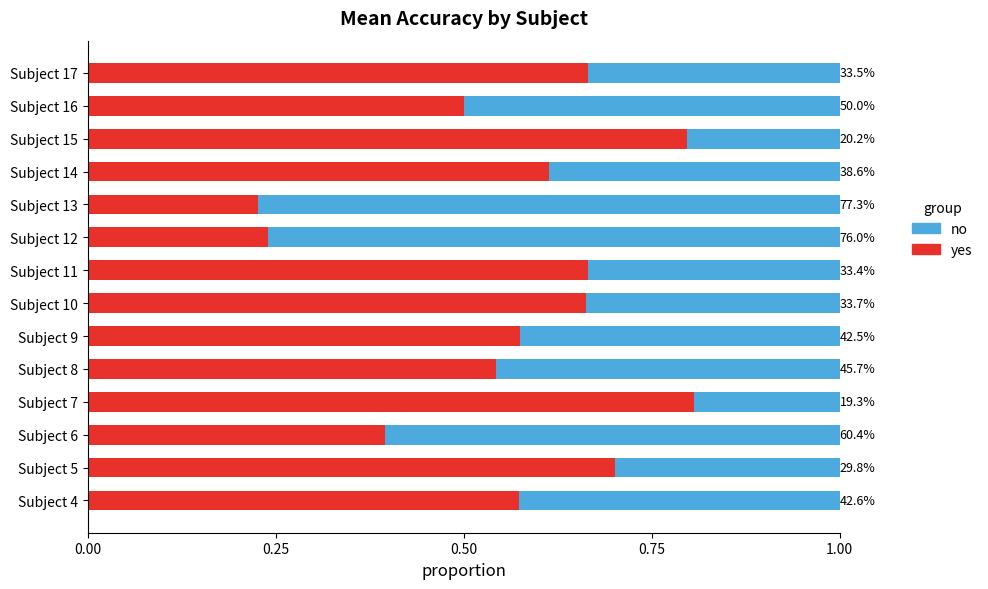

Reading left to right, extract all data points from this chart.

yes: 0.6	0.7	0.4	0.8	0.5	0.6	0.7	0.7	0.2	0.2	0.6	0.8	0.5	0.7
no: 0.4	0.3	0.6	0.2	0.5	0.4	0.3	0.3	0.8	0.8	0.4	0.2	0.5	0.3